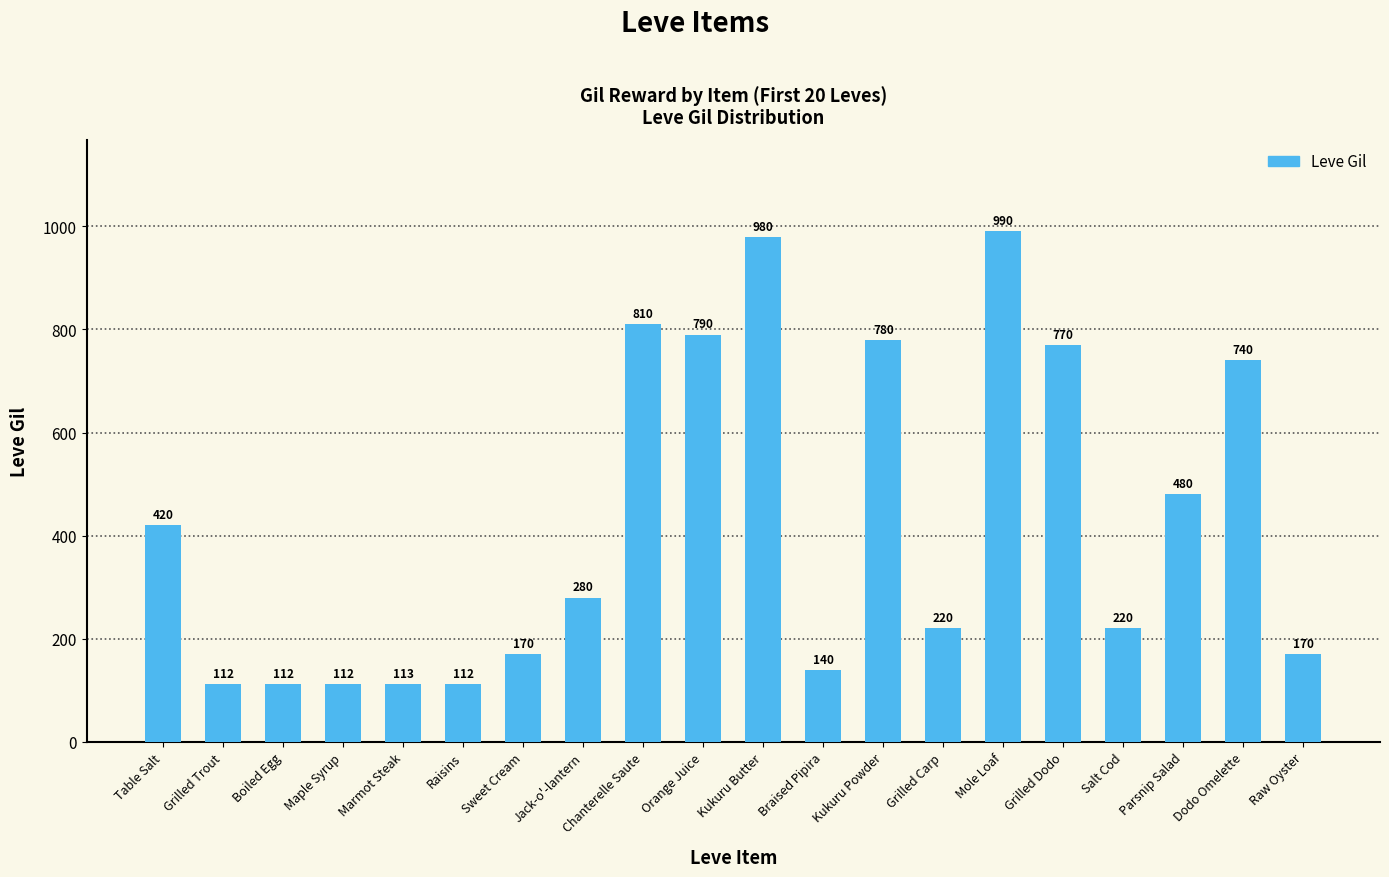

Are the bars horizontal?

No